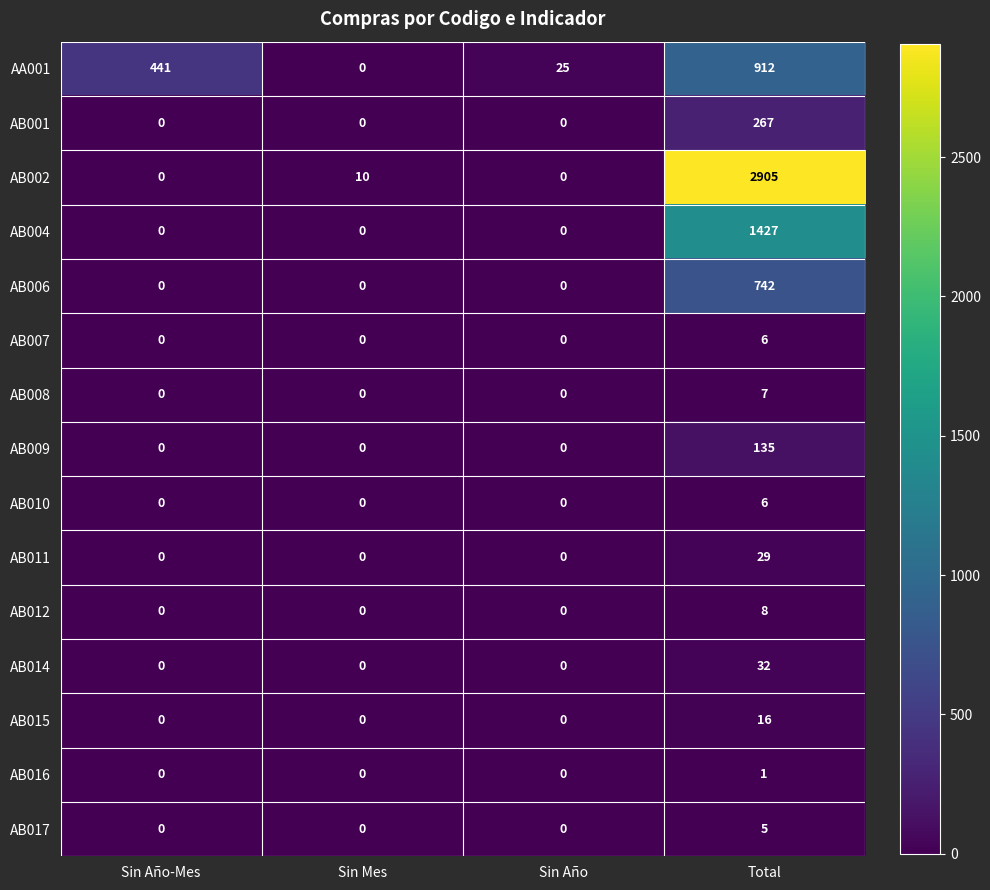

What is the greatest value displayed?

2905